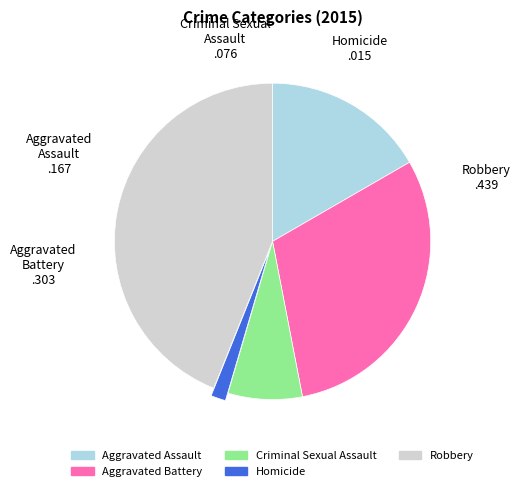

Is there a majority slice in this chart?

No